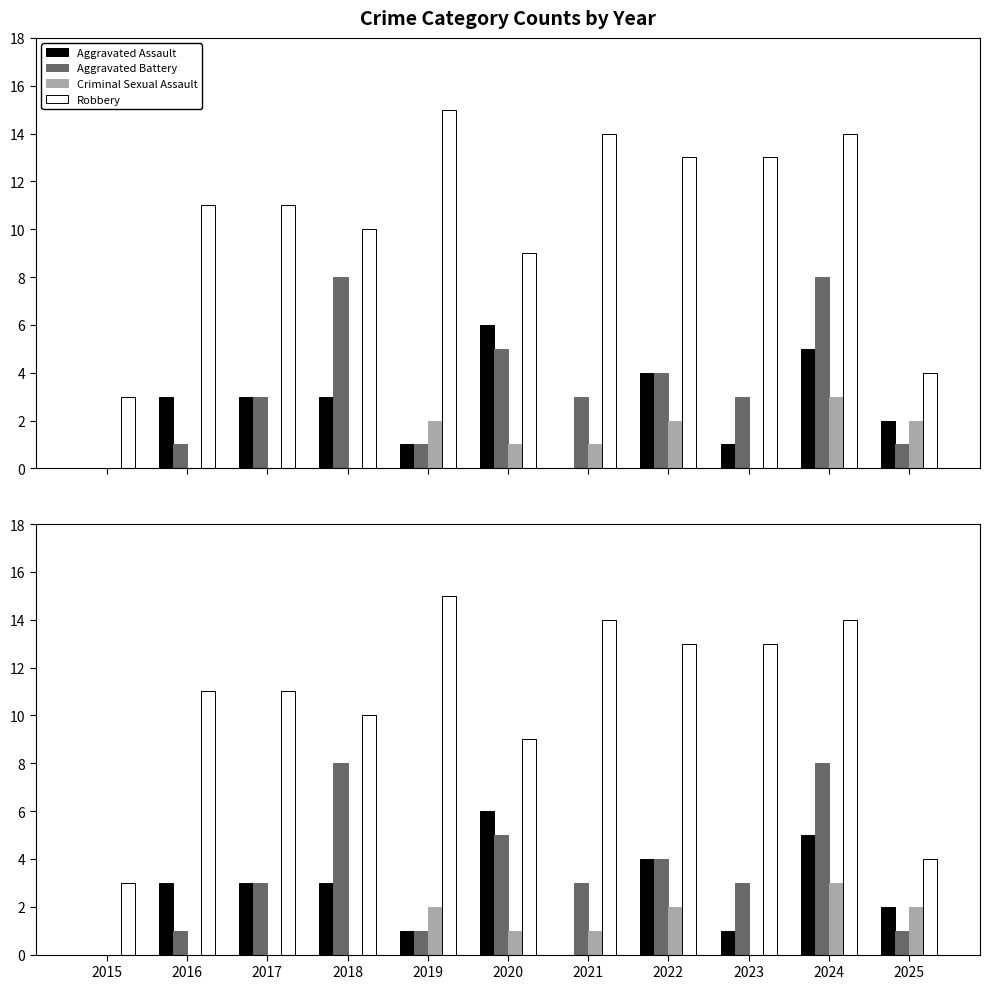

Which series has the largest total across all categories?

Robbery